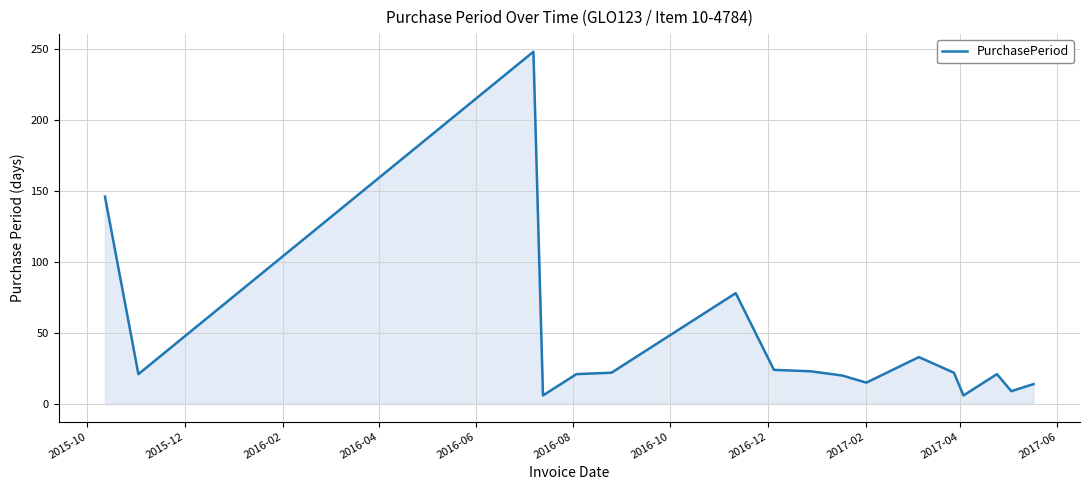

What is the smallest value displayed?

6